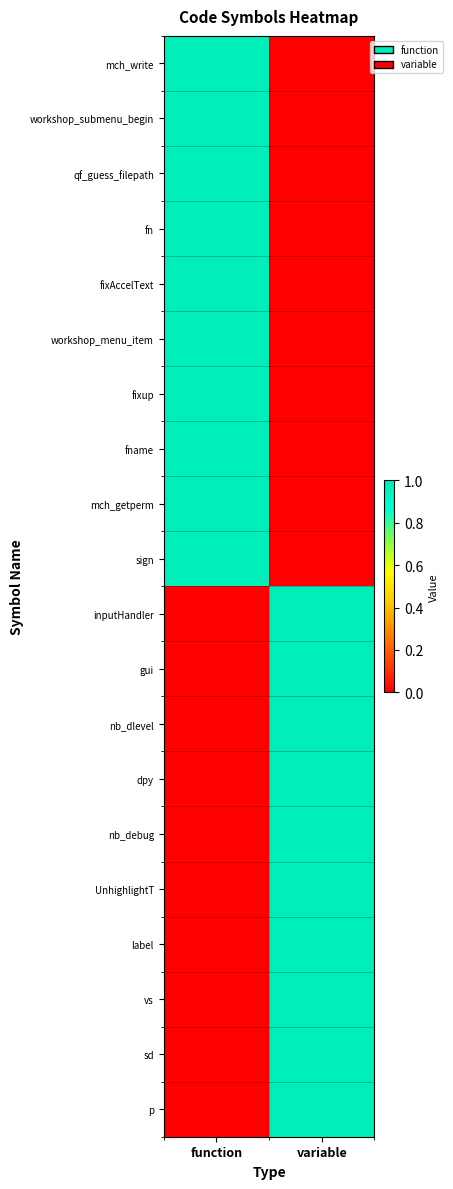

List the series in order of their peak value, highest first.

mch_write, workshop_submenu_begin, qf_guess_filepath, fn, fixAccelText, workshop_menu_item, fixup, fname, mch_getperm, sign, inputHandler, gui, nb_dlevel, dpy, nb_debug, UnhighlightT, label, vs, sd, p